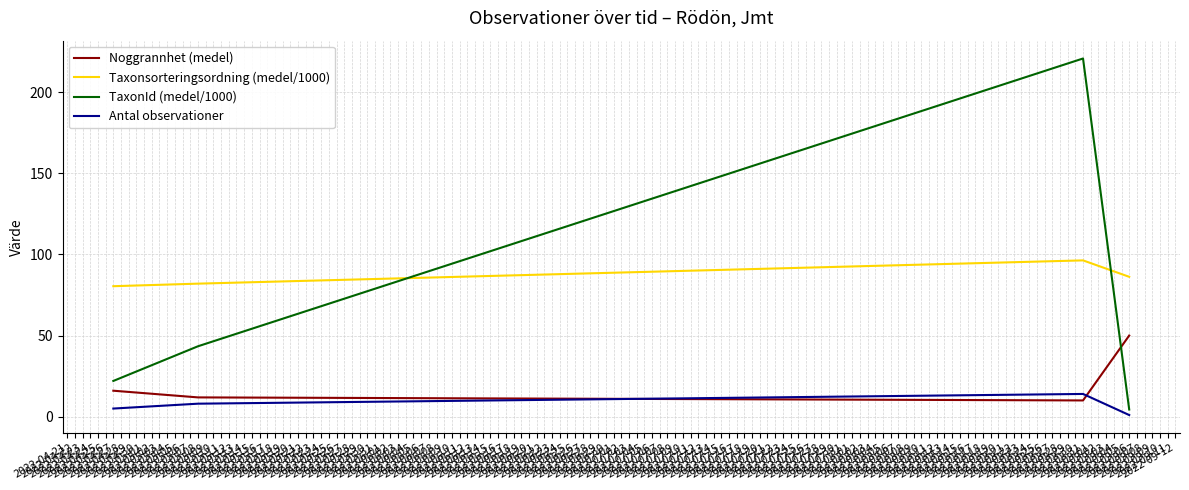

Which series has the largest total across all categories?

Taxonsorteringsordning (medel/1000)